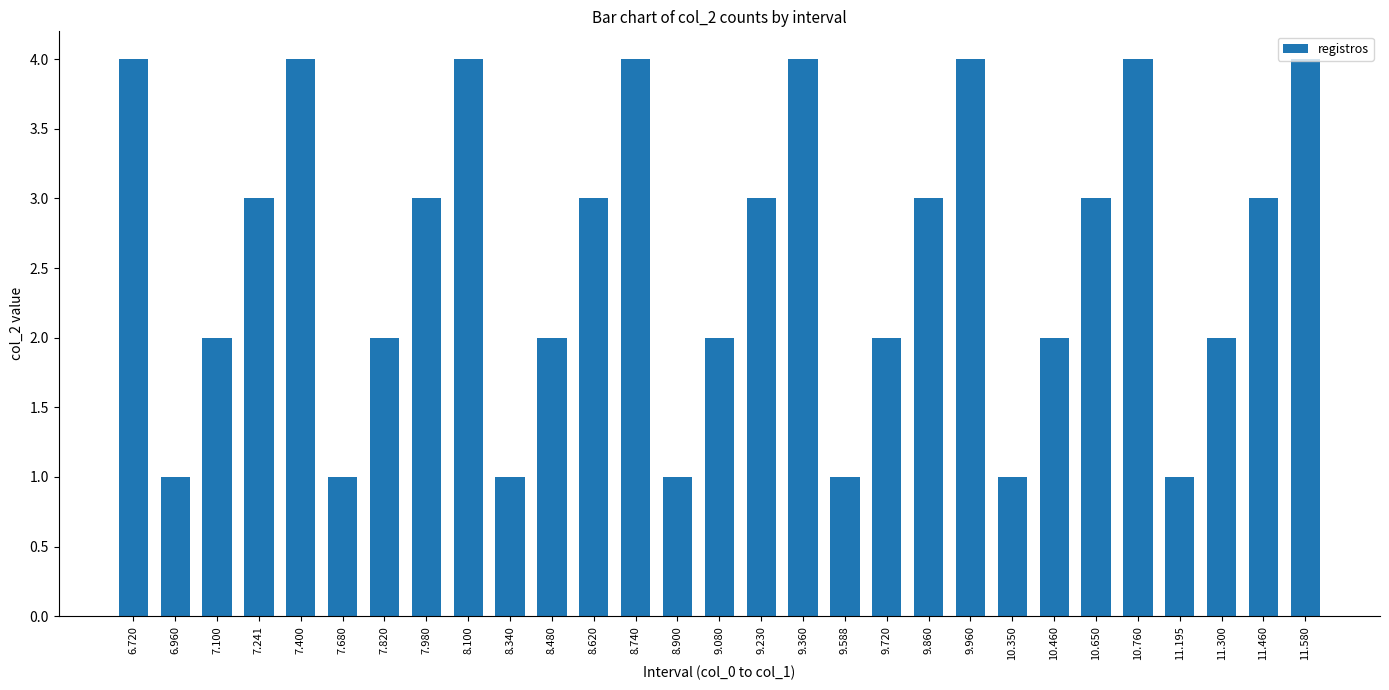

What is the ratio of the value at 10.760 to the value at 7.100?

2.0